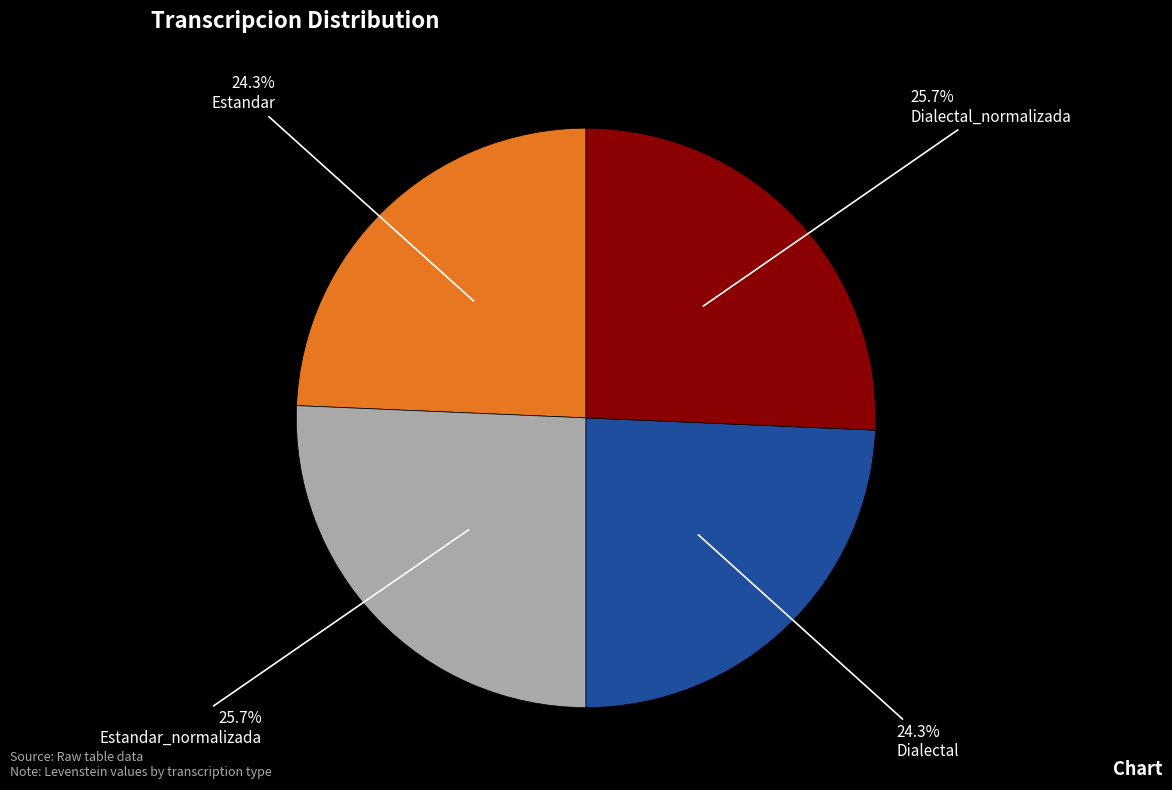

How much of the chart is everything except Estandar?

75.7%